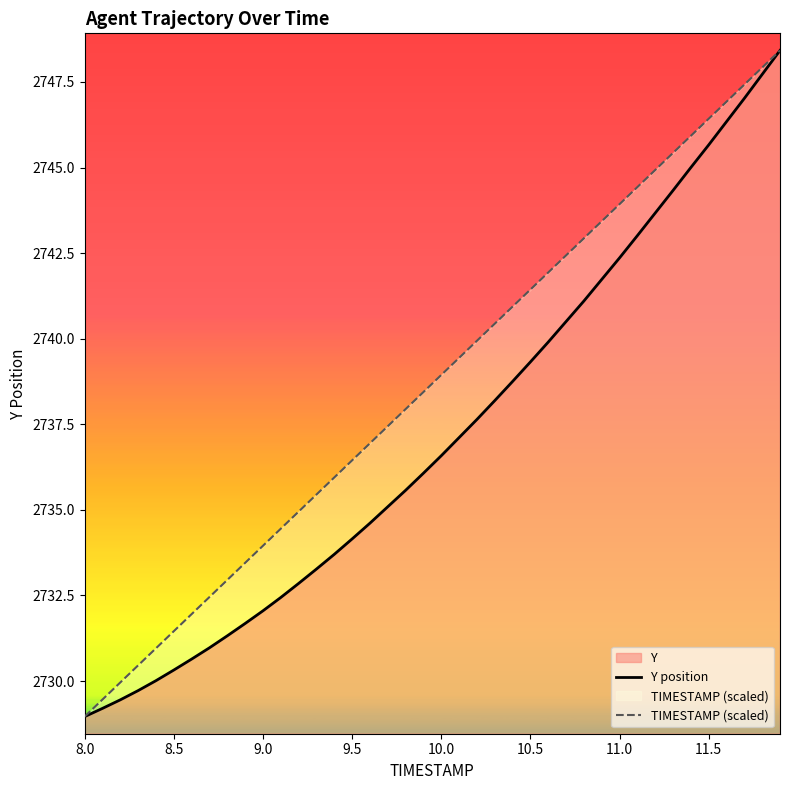

What is the lowest value of the Y position series?

2729.0